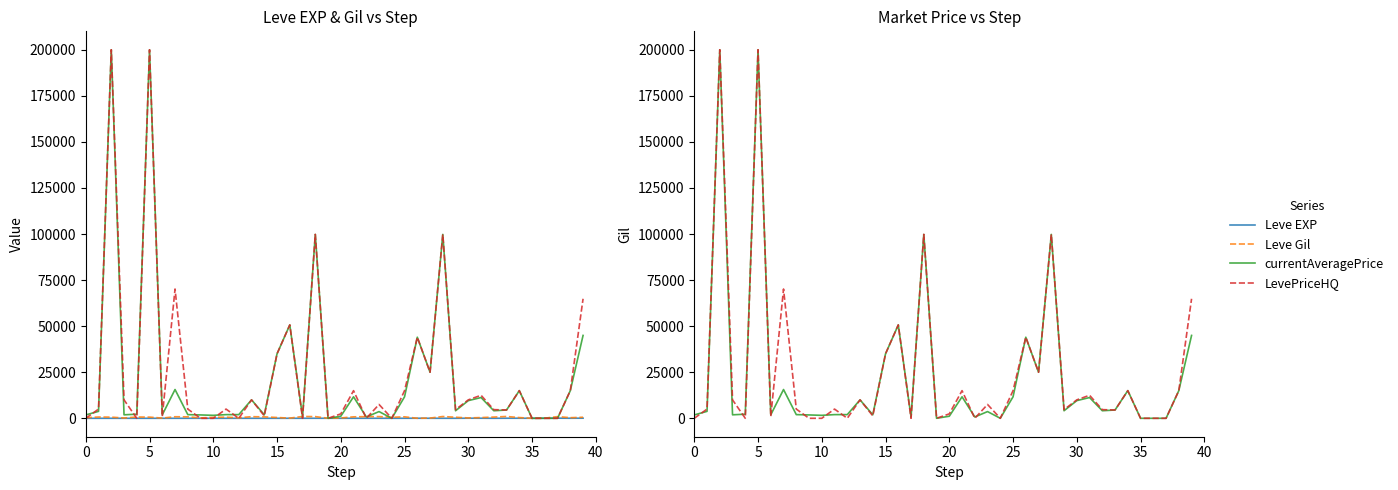

Reading left to right, transcribe all the data shown in this chart.

Leve EXP: 1	1	1	1	1	1	4	6	2	5	2	3	4	7	3	9	13	9	18	13	7	24	18	14	9	16	28	17	12	8	47	36	8	39	36	12	31	64	31	62
Leve Gil: 330	690	630	160	690	630	110	840	790	220	490	600	280	880	780	430	90	990	910	40	170	790	910	920	540	800	10	120	960	570	200	390	660	990	390	0	70	910	330	560
currentAveragePrice: 1820	3763	200000	1893	2219	200000	1894	15611	1997	1821	1604	1996	1998	10000	1908	35000	50684	725	99800	0	1122	11666	725	3642	0	11666	44000	25000	99800	4099	9591	11265	4099	4500	15000	0	0	0	15000	44971
LevePriceHQ: 0	4998	200000	9999	0	200000	1000	70156	5000	0	0	5000	0	10000	1333	35000	50684	0	99800	0	2400	15000	0	7500	0	15000	44000	25000	99800	4696	9999	12500	4696	4500	15000	0	0	0	15000	64857